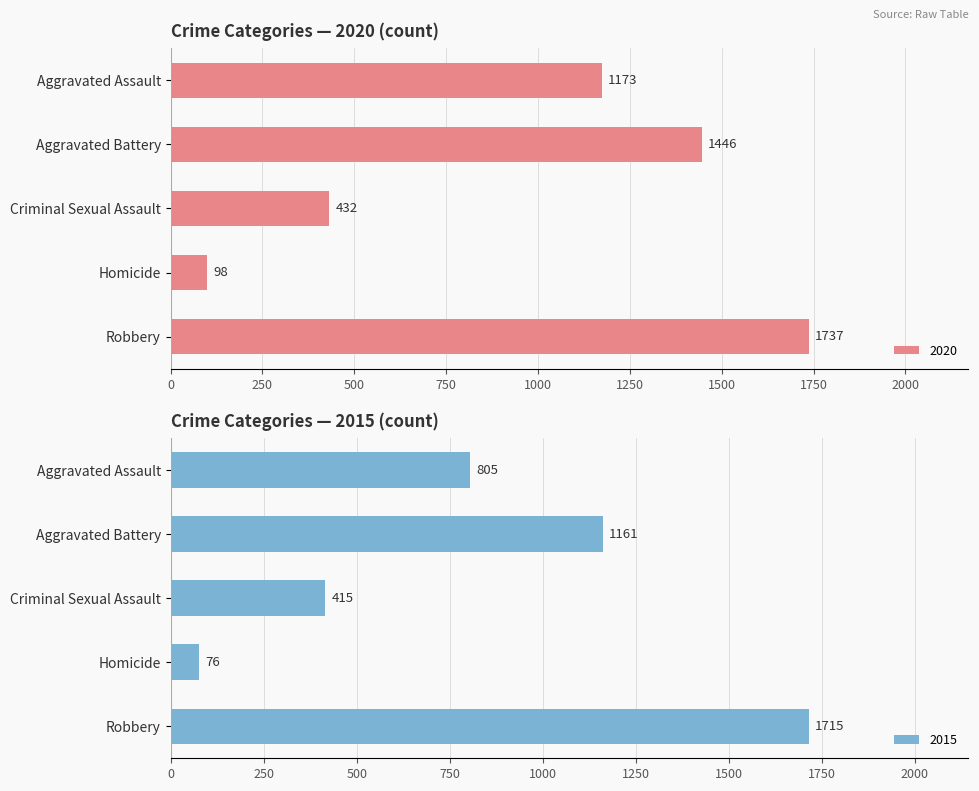

At which label is 2020 closest to 917?

Aggravated Assault